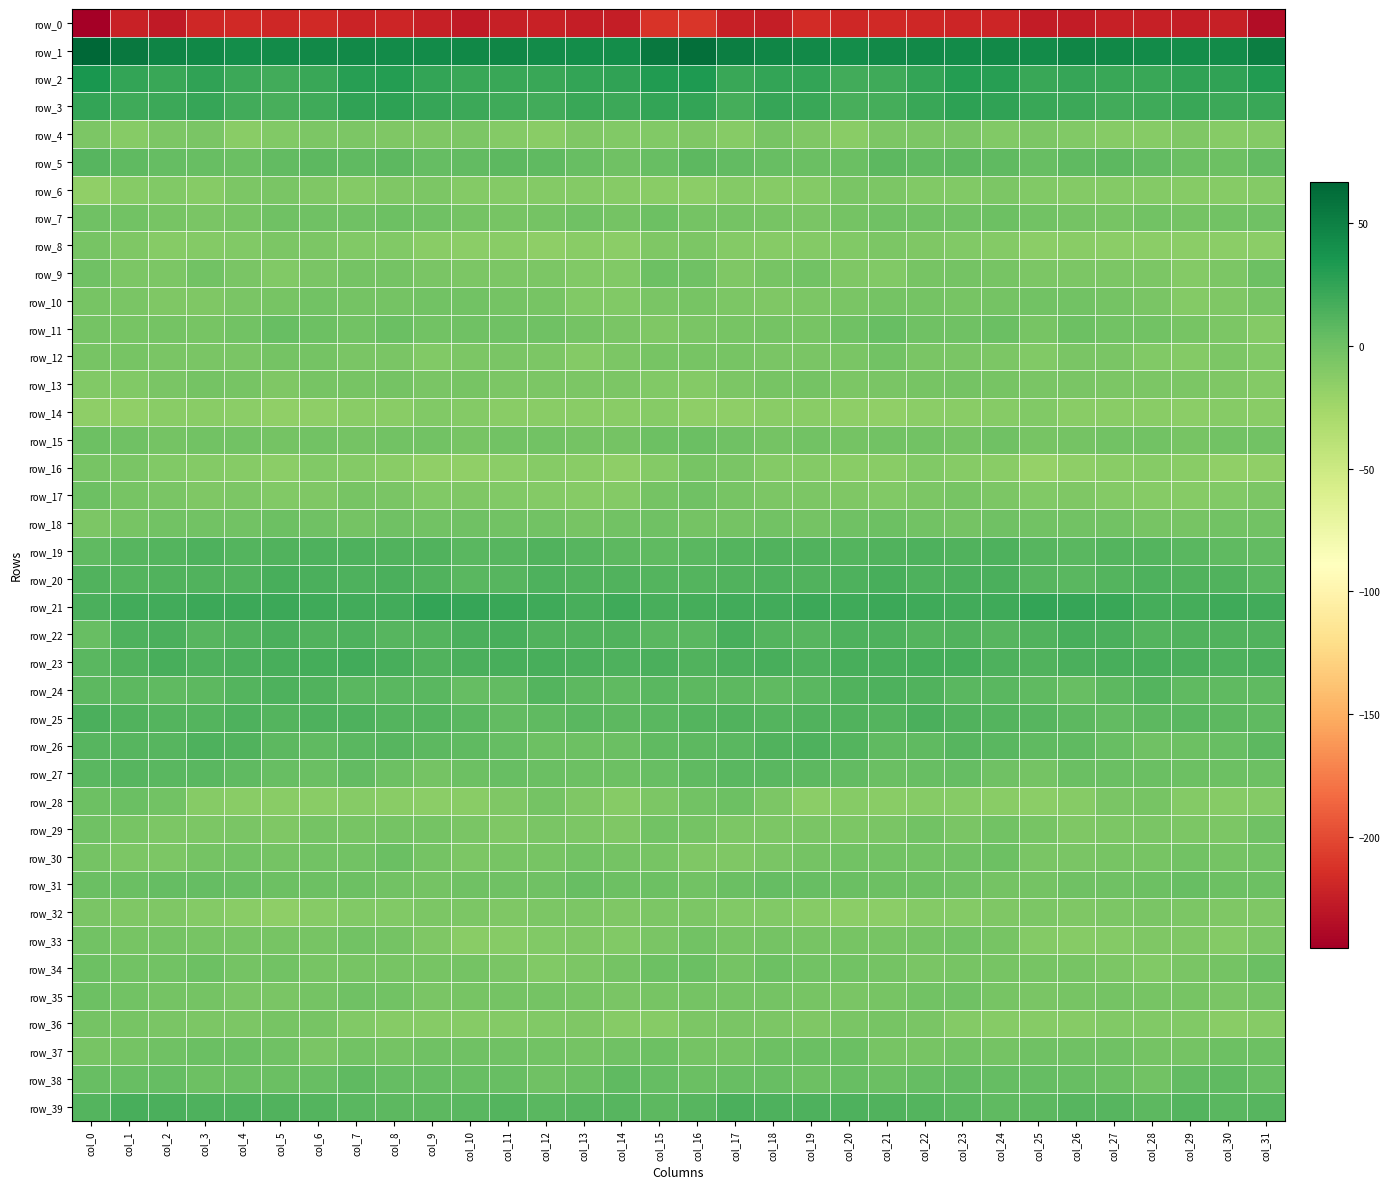

Reading left to right, extract all data points from this chart.

row_0: -245.3	-222.8	-227.0	-219.7	-217.3	-219.3	-217.3	-220.9	-220.0	-224.1	-227.1	-223.9	-223.2	-224.8	-224.8	-211.3	-211.0	-224.4	-225.5	-217.0	-219.1	-217.7	-218.9	-220.6	-220.6	-226.6	-226.1	-223.5	-223.5	-225.6	-223.8	-236.5
row_1: 66.8	55.0	48.2	45.6	42.0	43.4	44.2	43.7	43.5	43.4	45.6	47.0	43.7	41.9	42.0	55.4	61.0	51.2	47.3	44.1	41.9	43.9	44.4	43.3	43.9	43.6	46.4	46.1	42.5	41.6	42.9	51.1
row_2: 35.6	25.3	22.7	26.4	20.8	18.4	22.3	29.1	30.7	25.1	22.4	22.9	22.2	24.6	25.7	32.1	33.2	21.8	25.1	24.9	18.8	19.4	24.8	30.5	29.9	22.7	23.1	22.1	22.7	25.5	25.6	31.9
row_3: 25.2	19.4	20.7	23.8	18.2	16.5	20.3	25.7	27.5	23.3	21.7	20.0	18.6	21.9	21.3	24.5	24.5	17.7	23.5	22.0	16.7	17.6	22.2	27.0	26.5	21.8	21.6	18.8	19.7	22.2	20.6	22.2
row_4: -6.9	-12.1	-7.2	-5.7	-12.7	-9.2	-7.1	-6.6	-7.6	-8.1	-7.2	-11.1	-12.6	-8.5	-9.8	-9.3	-8.1	-12.2	-4.4	-8.7	-12.9	-7.3	-7.3	-6.2	-8.8	-7.3	-9.1	-11.6	-11.9	-7.8	-11.2	-10.7
row_5: 10.3	6.9	3.7	2.5	1.3	5.4	7.3	6.1	8.2	3.8	5.0	7.5	6.8	3.3	-0.2	2.9	8.2	4.8	3.2	2.1	1.4	7.5	6.0	7.8	6.4	3.1	6.1	7.7	5.7	1.5	0.3	5.1
row_6: -16.3	-11.8	-9.9	-11.9	-7.4	-6.1	-8.2	-10.3	-7.6	-7.4	-10.2	-10.3	-10.9	-11.1	-11.7	-12.8	-14.8	-10.8	-11.3	-10.5	-6.3	-6.9	-9.3	-9.4	-6.7	-8.9	-10.3	-10.5	-11.0	-11.5	-11.5	-10.7
row_7: -1.2	-2.3	-4.2	-6.2	-5.1	-0.9	-1.0	-1.3	0.4	-0.7	-2.7	-4.6	-3.0	-1.3	-3.1	0.9	-3.1	-3.4	-5.0	-6.3	-3.4	-0.7	-1.2	-0.9	1.0	-2.3	-2.9	-4.7	-1.5	-2.7	-1.8	-1.3
row_8: -4.7	-8.3	-11.6	-10.7	-10.0	-7.4	-6.9	-9.1	-9.3	-12.7	-14.3	-13.5	-15.4	-13.6	-14.5	-7.9	-6.7	-10.0	-11.2	-10.3	-9.4	-7.0	-7.9	-9.1	-10.4	-14.1	-13.6	-14.3	-14.7	-14.3	-13.8	-14.1
row_9: -0.8	-6.4	-7.1	-1.6	-5.3	-9.5	-6.2	-3.3	-3.5	-6.2	-7.3	-6.5	-7.0	-9.6	-9.0	1.0	-0.3	-7.7	-4.4	-2.0	-8.0	-8.9	-4.7	-2.9	-4.9	-6.8	-7.1	-6.5	-7.5	-10.8	-6.5	0.2
row_10: -5.0	-6.2	-8.7	-7.6	-5.9	-4.6	-2.6	-3.7	-3.8	-2.0	-1.9	-3.3	-5.0	-9.4	-9.4	-5.2	-4.1	-6.9	-8.4	-7.3	-5.6	-3.7	-2.7	-3.9	-3.4	-1.5	-2.5	-3.8	-6.2	-10.6	-8.1	-4.2
row_11: -3.7	-4.4	-3.0	-4.7	-2.6	2.3	0.8	-2.1	1.4	-2.4	-1.4	-1.0	-1.2	-3.7	-5.7	-8.0	-5.7	-4.2	-3.2	-4.6	-0.7	2.6	-1.0	-1.1	1.5	-3.9	-0.0	-1.5	-1.5	-4.8	-7.2	-10.9
row_12: -4.2	-4.8	-5.6	-5.6	-5.6	-3.8	-3.7	-6.1	-5.6	-9.6	-6.7	-5.4	-7.4	-11.0	-7.3	-4.9	-4.4	-4.9	-6.1	-5.1	-5.9	-2.4	-5.7	-5.2	-6.9	-10.0	-5.1	-6.0	-9.0	-10.4	-6.7	-9.9
row_13: -9.7	-9.5	-5.3	-3.6	-4.5	-7.8	-4.3	-4.6	-3.6	-6.2	-4.8	-7.1	-6.9	-7.2	-7.5	-8.9	-10.1	-7.4	-4.9	-2.9	-6.9	-6.0	-4.7	-3.8	-4.9	-6.1	-5.2	-7.2	-7.3	-7.1	-8.3	-10.0
row_14: -15.3	-17.3	-13.3	-12.8	-14.3	-17.2	-15.6	-13.2	-13.3	-9.3	-10.5	-13.5	-12.9	-13.5	-12.7	-12.4	-15.6	-15.6	-12.9	-13.0	-15.9	-16.6	-14.7	-13.3	-12.1	-8.8	-12.5	-13.3	-13.0	-13.9	-12.1	-12.5
row_15: 0.5	-0.7	-3.2	-1.5	-2.6	-3.2	-2.3	-3.2	-2.4	-2.6	-4.1	-1.9	-1.5	-3.6	-3.3	0.8	1.3	-1.3	-3.0	-1.6	-3.1	-2.6	-2.4	-3.6	-1.1	-4.5	-3.4	-1.7	-1.8	-4.4	-2.6	-1.9
row_16: -4.6	-5.6	-8.9	-10.4	-11.7	-14.2	-9.8	-11.1	-12.5	-16.9	-17.2	-13.8	-11.7	-12.4	-15.4	-10.6	-4.7	-5.9	-10.1	-10.5	-13.1	-12.9	-9.4	-12.1	-13.1	-18.6	-16.0	-12.9	-11.6	-13.6	-16.8	-16.9
row_17: -0.2	-4.8	-5.9	-7.5	-7.5	-9.2	-7.7	-5.0	-5.4	-9.0	-8.7	-9.8	-11.1	-11.5	-10.3	-3.6	-0.6	-4.7	-6.6	-7.4	-8.5	-8.9	-6.6	-4.8	-6.7	-9.7	-8.4	-10.5	-11.5	-11.6	-9.7	-6.6
row_18: -6.7	-4.7	-2.0	-2.7	-2.2	0.0	-1.1	-3.1	-0.8	-1.5	-1.4	-1.8	-2.6	-4.8	-2.1	-0.5	-3.0	-2.9	-1.6	-3.1	-1.3	-0.1	-1.8	-2.8	-0.5	-1.9	-1.5	-1.7	-4.0	-4.3	-1.8	-1.8
row_19: 6.6	10.0	11.5	13.2	11.9	12.3	13.7	13.2	12.9	12.0	8.9	9.9	12.0	9.8	8.0	6.5	8.9	11.7	12.4	12.8	11.7	12.9	14.1	12.8	13.3	10.4	8.8	10.9	11.3	8.8	6.5	5.0
row_20: 12.5	10.8	13.0	13.2	12.9	16.5	14.7	13.8	15.4	12.9	9.3	9.8	13.3	12.9	12.4	11.6	11.6	12.0	13.6	12.5	14.2	16.3	14.2	14.5	15.4	10.7	9.1	11.1	13.5	12.3	12.3	9.4
row_21: 14.8	18.1	18.1	20.5	20.8	20.7	20.3	19.3	18.2	24.2	23.7	22.7	19.6	16.3	20.1	16.8	16.9	18.7	18.7	21.0	20.5	20.7	20.1	18.6	20.0	24.9	23.2	22.3	17.2	17.7	20.5	18.5
row_22: 3.2	13.6	14.9	10.0	13.0	14.6	12.0	13.4	10.1	11.6	14.9	16.3	12.4	12.0	12.7	9.3	8.5	16.4	12.0	10.7	14.2	14.0	11.6	13.0	9.5	12.8	16.1	15.3	11.2	12.6	12.9	12.4
row_23: 9.5	13.1	16.4	14.2	14.9	16.8	17.4	18.1	16.1	12.9	14.6	16.2	16.0	15.5	13.7	14.7	12.7	14.7	15.8	13.9	16.1	16.8	17.9	17.8	14.3	12.9	15.4	16.3	15.8	14.7	14.1	15.6
row_24: 7.3	8.0	6.9	7.5	11.0	13.6	13.0	9.2	9.0	8.8	3.8	4.8	11.3	8.3	5.9	9.0	8.2	8.1	6.6	8.5	12.5	13.4	12.1	8.5	9.4	7.0	2.9	7.3	11.6	6.4	6.5	6.1
row_25: 14.8	13.0	11.0	11.8	13.6	11.3	14.4	13.5	11.7	11.3	9.0	5.6	7.0	8.5	8.0	8.6	11.7	12.2	11.0	12.9	12.7	11.8	15.2	12.2	11.8	10.5	7.4	5.7	7.9	8.7	7.2	6.5
row_26: 9.5	9.7	10.6	13.8	12.1	8.1	6.1	9.4	10.0	7.2	6.4	4.2	0.0	-0.2	1.4	6.3	8.1	8.9	12.6	13.5	10.9	6.6	7.0	10.1	9.0	6.3	6.4	2.2	-0.4	0.1	2.9	7.1
row_27: 9.1	10.1	9.4	8.4	6.2	2.9	1.5	4.8	0.9	-2.8	0.1	2.7	1.4	0.5	0.1	2.3	6.0	9.4	9.2	7.6	5.4	1.5	2.7	4.2	-1.2	-2.7	2.2	1.9	1.5	-0.1	0.1	0.2
row_28: 0.4	1.4	-2.4	-12.4	-12.6	-13.3	-12.7	-11.9	-13.2	-14.1	-13.4	-8.7	-3.5	-8.5	-11.4	-7.1	-2.4	0.6	-6.4	-13.8	-12.0	-13.5	-12.2	-12.3	-13.4	-14.4	-12.3	-6.0	-4.5	-10.4	-11.5	-10.0
row_29: -1.1	-4.7	-7.0	-6.6	-5.8	-7.7	-3.0	-4.9	-3.8	-3.3	-6.2	-7.7	-5.2	-6.4	-8.0	-2.7	-3.9	-6.4	-7.2	-6.0	-6.6	-6.3	-2.7	-5.6	-2.4	-4.3	-7.8	-6.4	-5.4	-7.4	-6.4	-0.6
row_30: -3.7	-7.0	-6.5	-3.6	-2.0	-2.8	-1.7	-1.8	1.3	-3.6	-6.7	-4.2	-4.9	-2.3	-3.2	-4.7	-7.7	-8.4	-5.3	-2.8	-2.1	-2.5	-1.9	-0.6	0.7	-6.0	-6.1	-4.0	-4.5	-1.8	-3.2	-2.5
row_31: 1.4	1.4	4.0	3.6	2.2	0.0	0.5	-0.1	-2.6	-3.9	-1.2	-0.6	-1.0	2.7	0.7	0.4	-1.5	1.3	4.3	3.1	1.1	0.4	0.6	-0.9	-3.6	-3.3	-0.5	-1.1	0.5	2.3	0.9	1.0
row_32: -6.1	-8.3	-8.2	-11.0	-13.3	-15.1	-11.9	-9.9	-9.4	-6.9	-7.4	-7.7	-6.5	-6.9	-8.4	-6.5	-7.1	-9.3	-9.1	-11.6	-14.6	-13.9	-10.7	-10.2	-8.3	-6.9	-7.6	-7.5	-6.2	-7.5	-8.5	-8.4
row_33: -2.4	-4.6	-3.2	-4.6	-4.4	-4.5	-3.9	-2.4	-3.6	-8.5	-12.8	-11.2	-9.5	-8.0	-9.6	-5.5	-2.3	-4.7	-3.5	-4.8	-4.0	-4.6	-3.3	-2.5	-4.7	-11.0	-12.4	-10.9	-8.5	-8.2	-10.3	-7.2
row_34: -0.2	-1.9	-1.7	0.1	-3.0	-2.1	-4.5	-5.0	-3.9	-4.7	-3.5	-6.0	-9.4	-7.4	-3.6	0.9	1.1	-3.0	0.0	-1.7	-2.2	-2.8	-5.2	-4.4	-4.0	-4.8	-4.0	-7.4	-9.6	-5.5	-2.7	1.4
row_35: -0.1	-1.9	-3.6	-3.4	-6.0	-5.3	-3.5	-0.6	-2.4	-5.8	-4.6	-3.5	-3.2	-4.3	-5.9	-4.4	-2.7	-3.5	-3.1	-4.6	-5.7	-5.0	-2.0	-0.8	-3.9	-6.0	-4.2	-2.8	-4.0	-4.8	-6.2	-3.0
row_36: -3.2	-5.0	-6.3	-7.4	-6.8	-4.3	-5.1	-9.7	-11.3	-12.1	-12.1	-10.5	-9.5	-8.6	-12.3	-11.6	-7.4	-6.0	-6.4	-7.8	-5.4	-4.5	-6.0	-11.1	-11.5	-12.3	-11.6	-9.8	-9.6	-9.2	-13.3	-11.8
row_37: -5.0	-2.8	-1.4	1.7	1.4	-1.3	-5.9	-2.3	-3.4	-1.1	-0.3	-0.8	-2.6	-3.9	-1.0	0.3	-2.7	-2.7	-0.1	1.9	1.2	-4.1	-4.5	-2.4	-2.9	-0.3	-0.4	-1.2	-3.7	-3.2	0.6	0.9
row_38: 2.5	2.6	3.8	0.8	1.5	2.1	2.6	5.9	4.5	3.5	3.0	2.5	-0.4	1.6	7.0	3.8	1.9	2.7	2.9	0.4	2.8	1.5	4.2	5.8	4.0	3.6	2.3	2.2	-1.5	4.7	6.4	3.3
row_39: 11.2	15.6	14.8	13.8	13.5	12.4	11.6	9.4	7.2	7.6	9.5	10.9	8.7	9.7	9.9	7.5	10.0	15.3	14.1	13.9	13.3	12.1	11.1	8.3	6.9	8.2	10.3	10.6	7.9	10.9	9.1	10.4